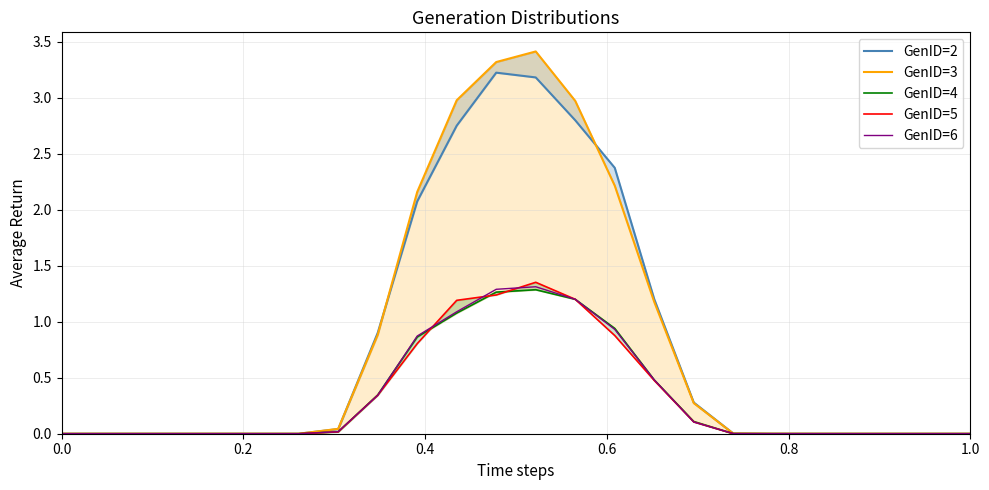

How many values in GenID=3 are above zero?

15